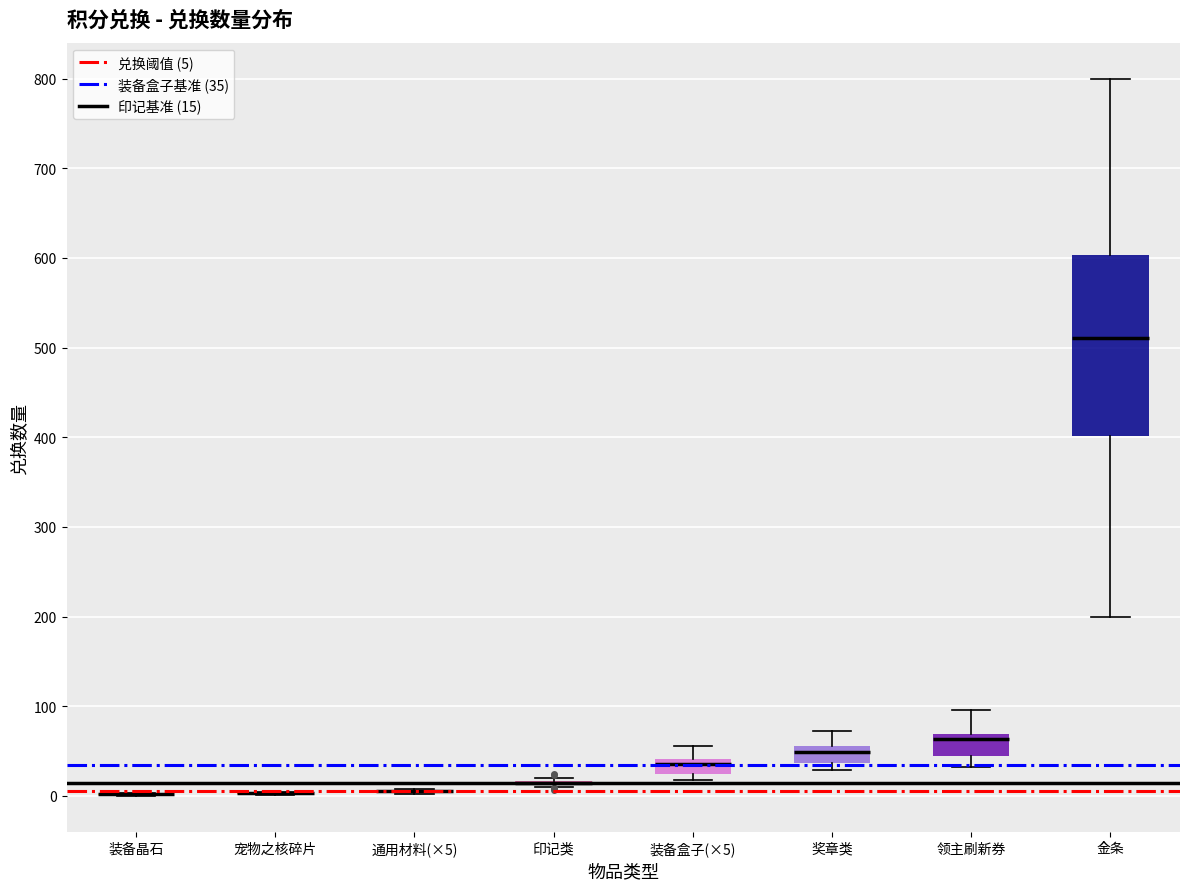

Which box is the tallest, from its lower edge to its upper edge?

金条